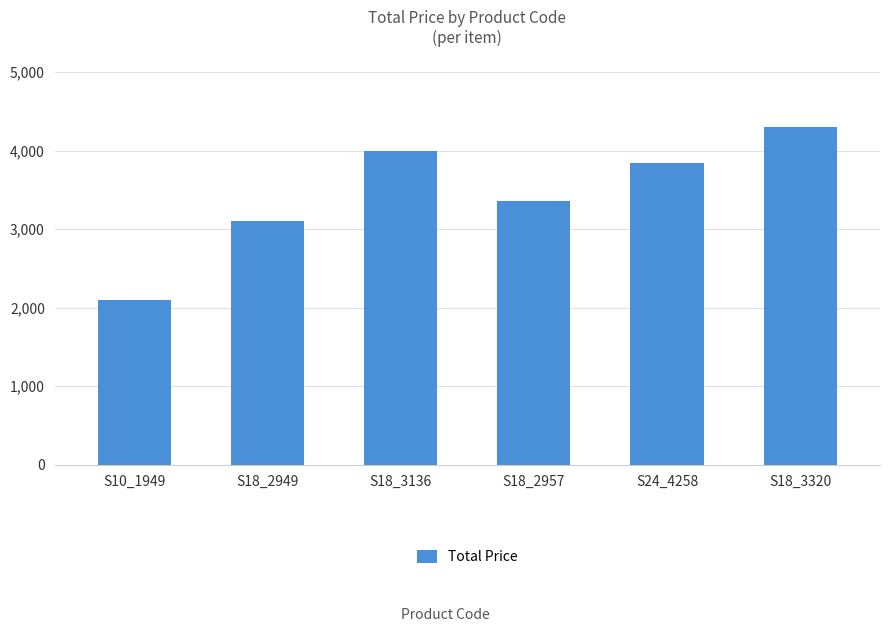

Where does the data first go above 3845?

S18_3136